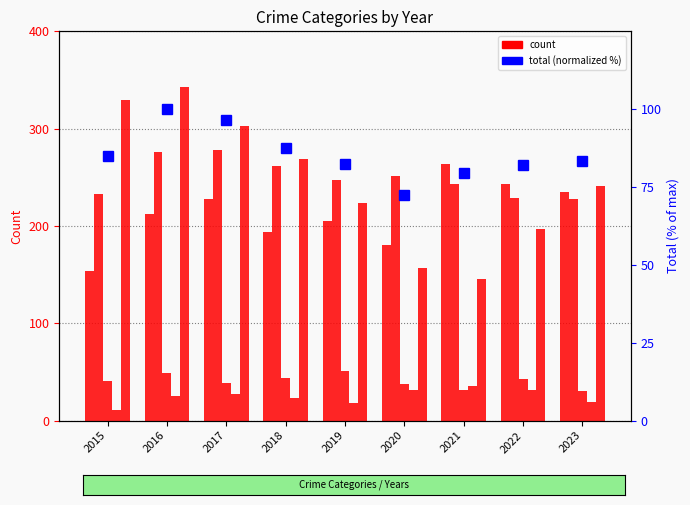

List the labels in order of Aggravated Battery value, smallest first.

2023, 2022, 2015, 2021, 2019, 2020, 2018, 2016, 2017